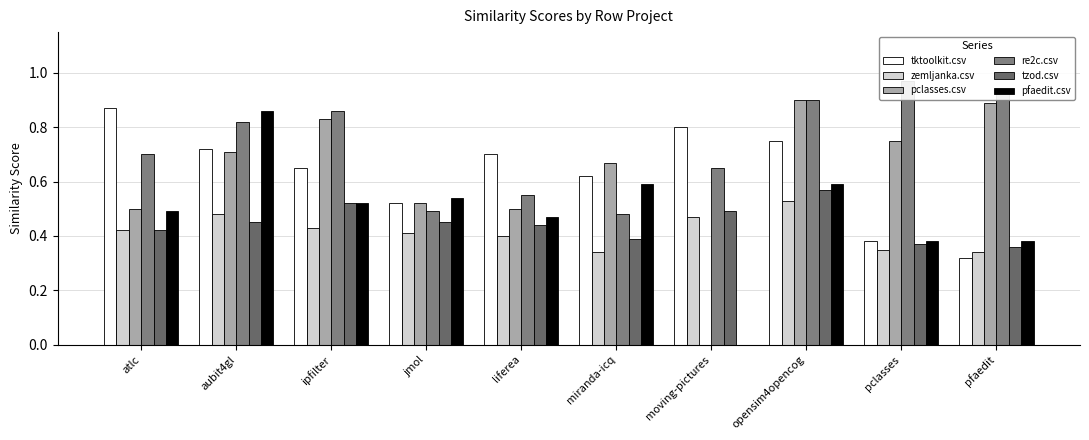

The value of re2c.csv at liferea is 0.3. True or false?

False